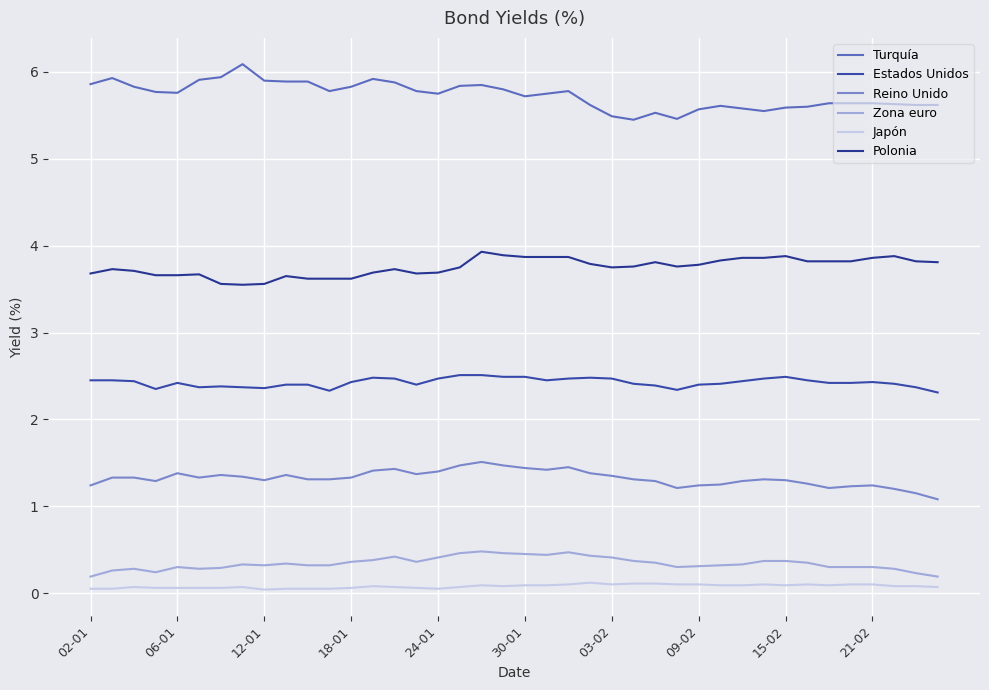

How many lines are shown in the chart?

6